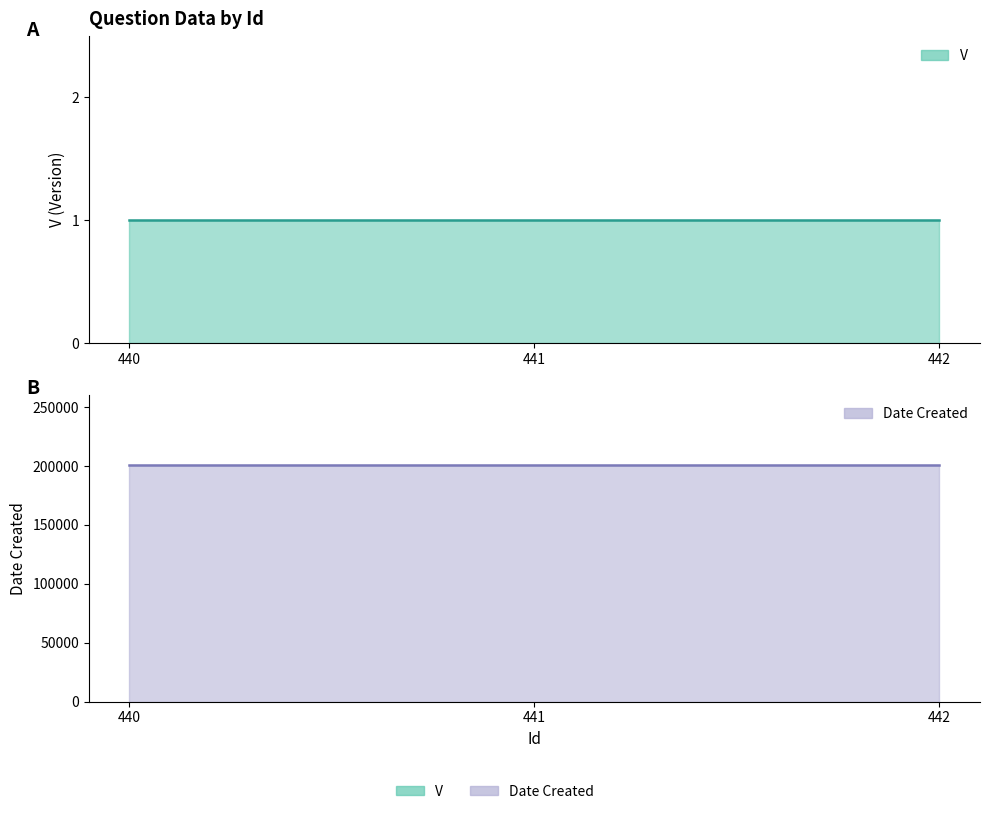

What is the lowest value of the Date Created series?

200504